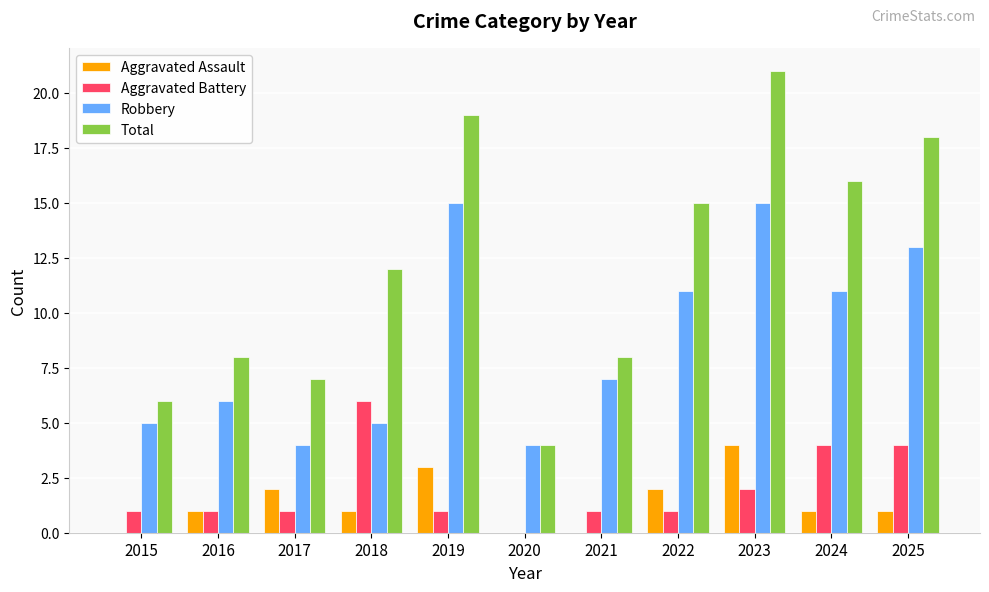

Which series changed the most between 2016 and 2020?

Total